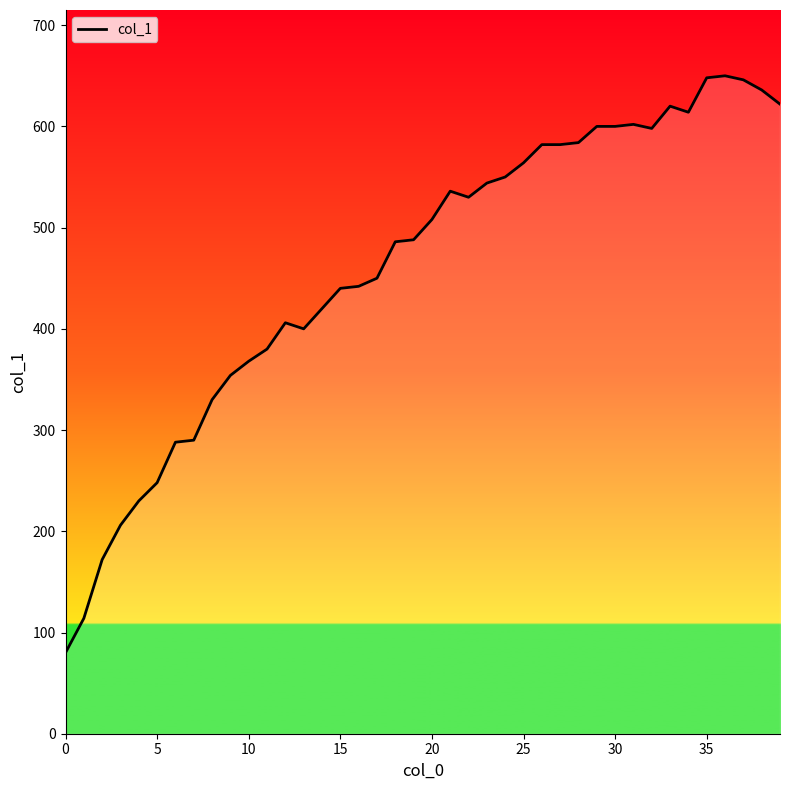

What is the minimum value shown in the chart?

80